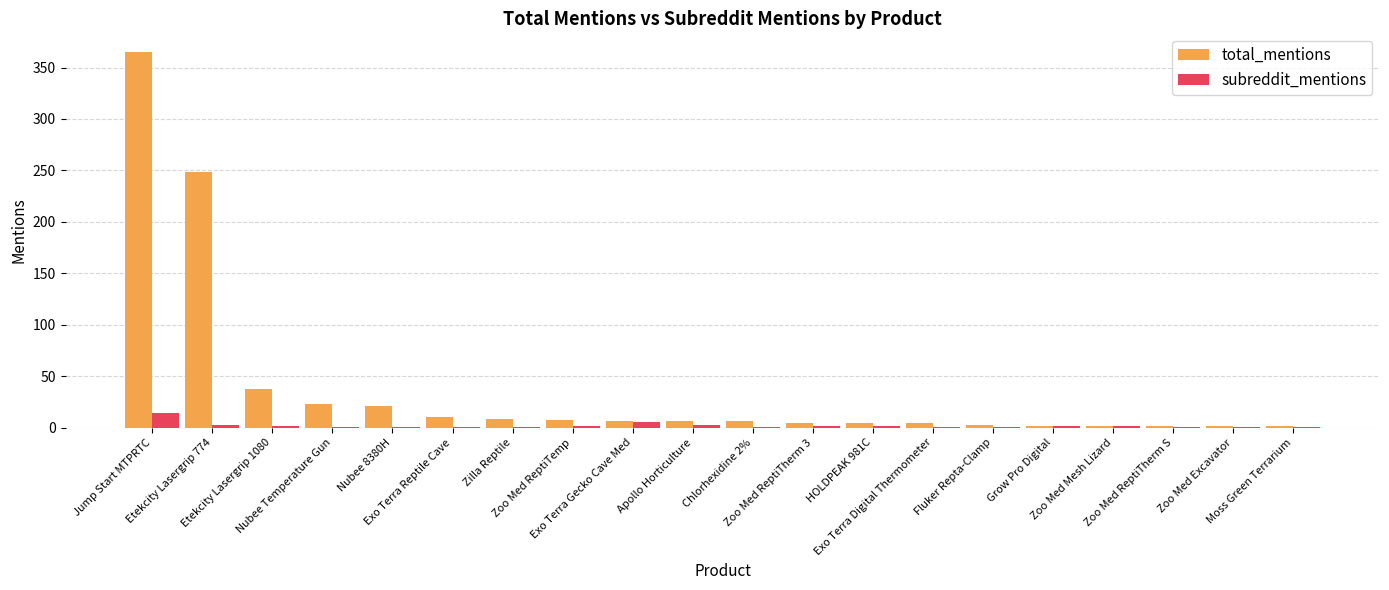

Which series has the largest total across all categories?

total_mentions